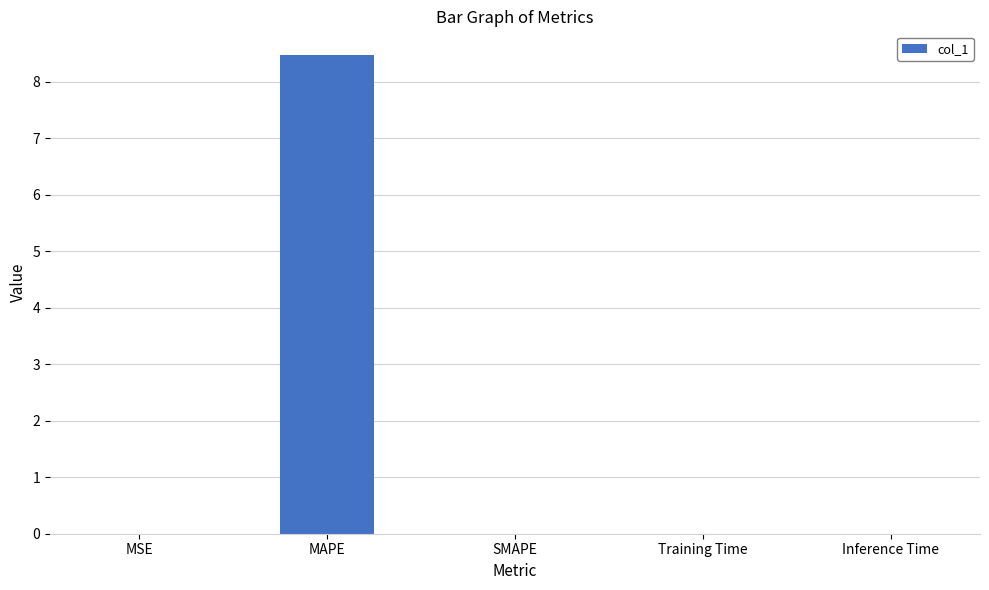

What is the sum of all values?

8.5